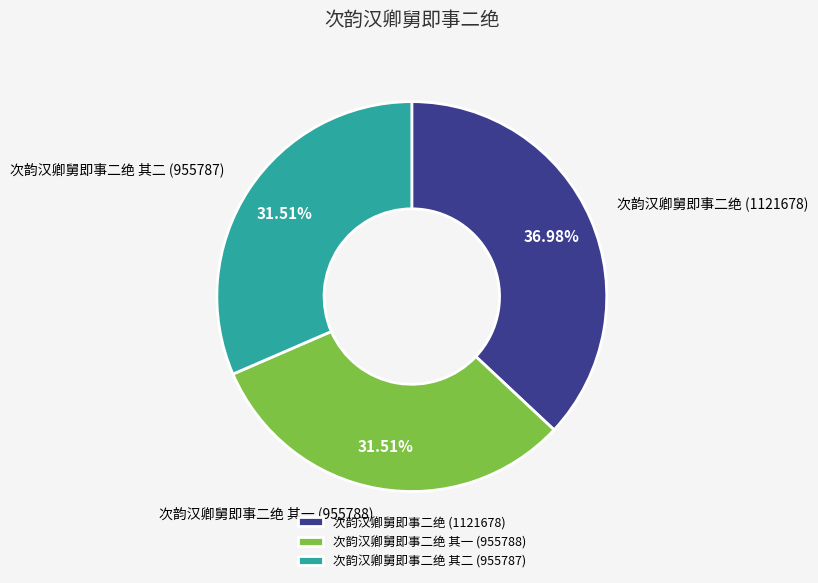

Is there any slice that represents more than half of the pie?

No